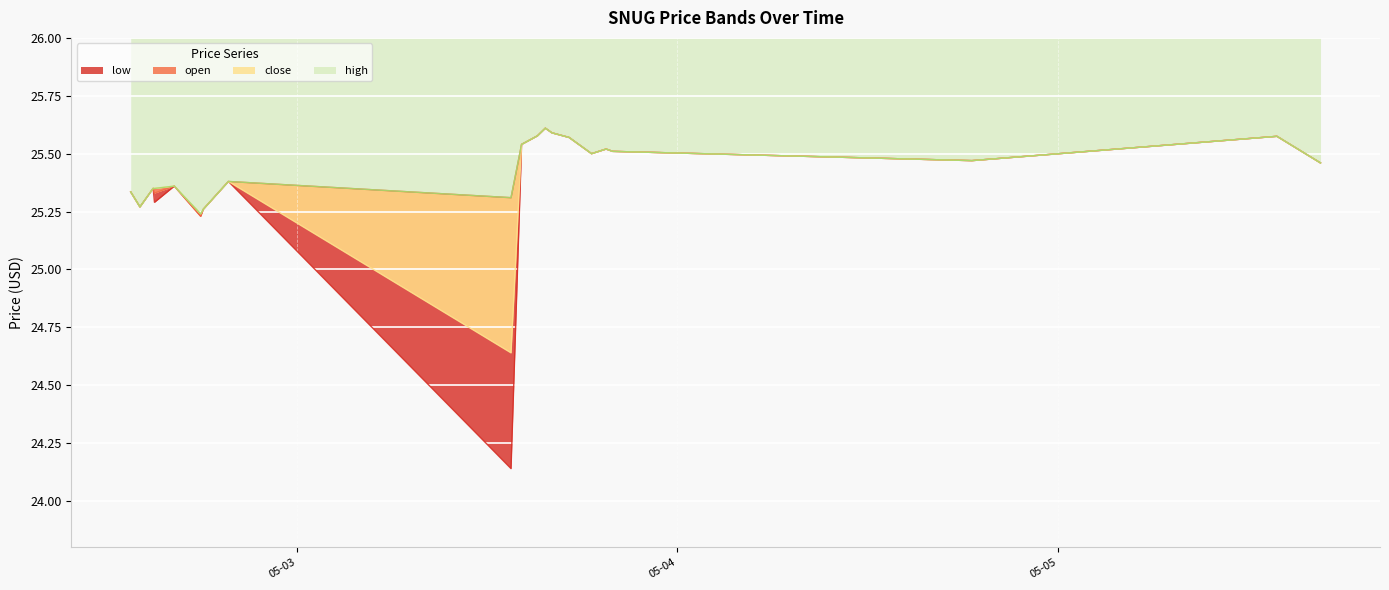

At which label is high closest to 25?

2022-05-02 17:55